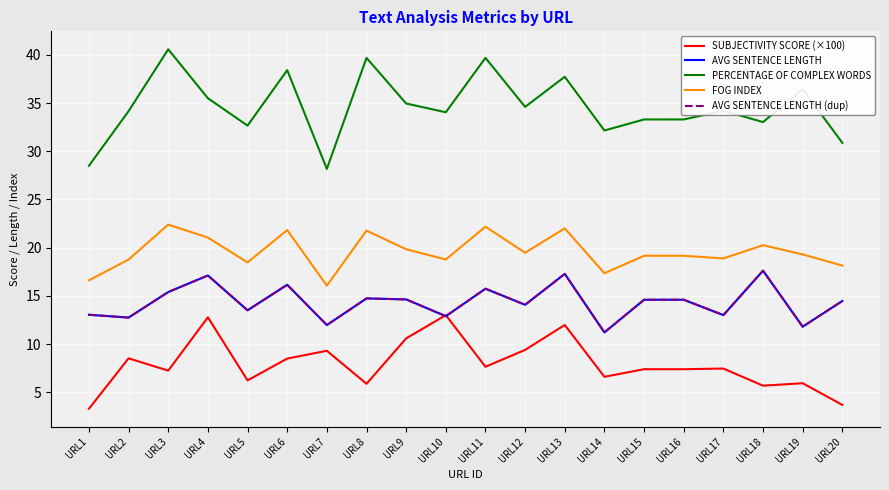

How many interior local peaks does the FOG INDEX series have?

6